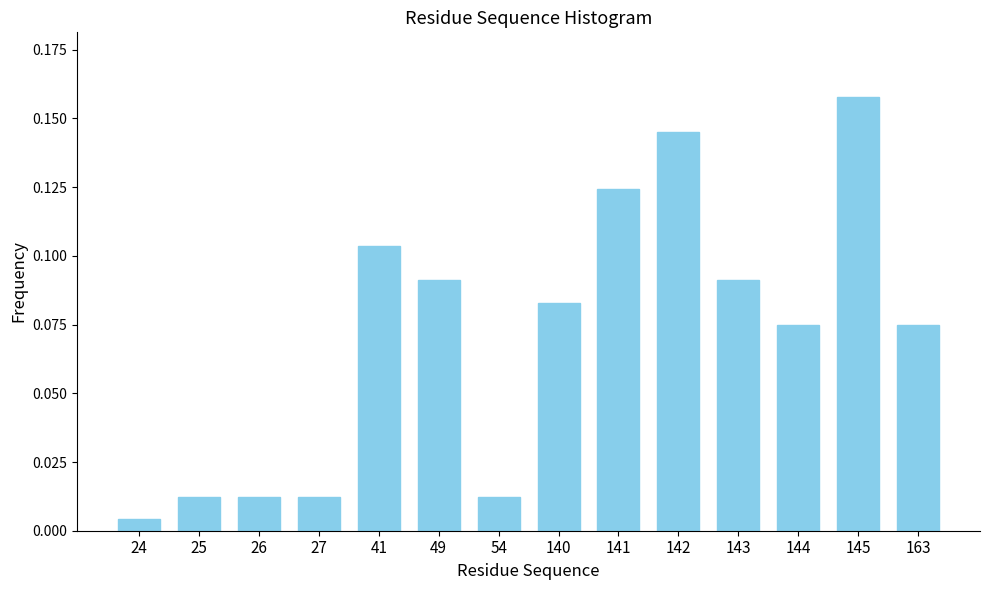

At which category does the chart reach its peak across all series?

145